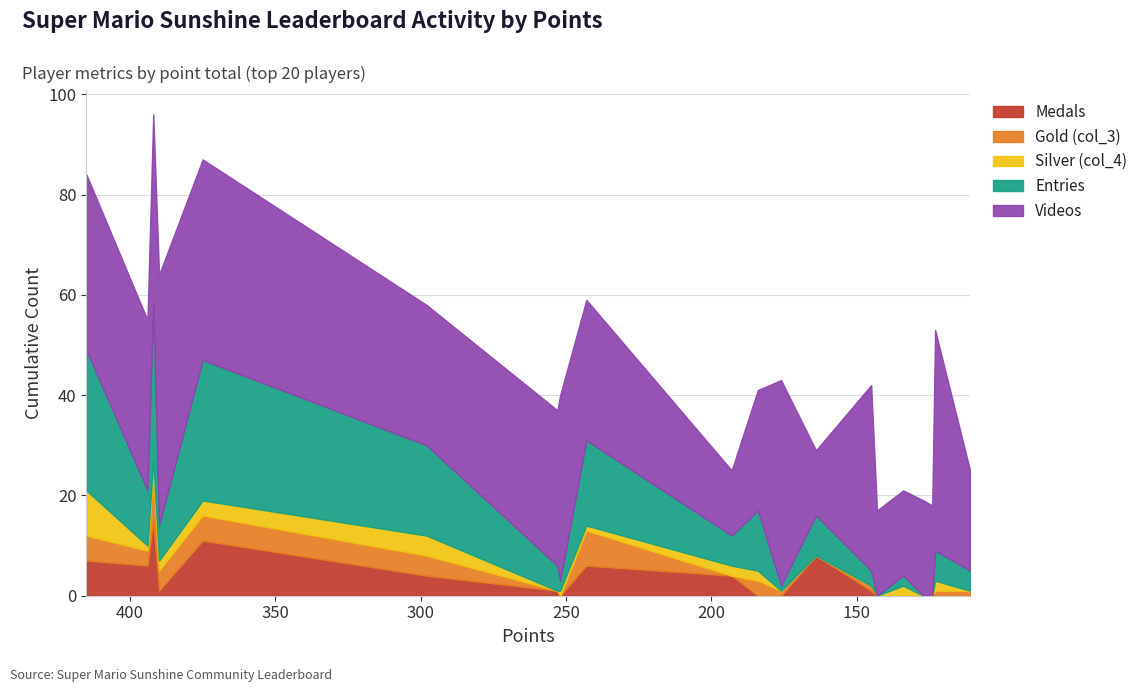

How many series are shown in this chart?

5